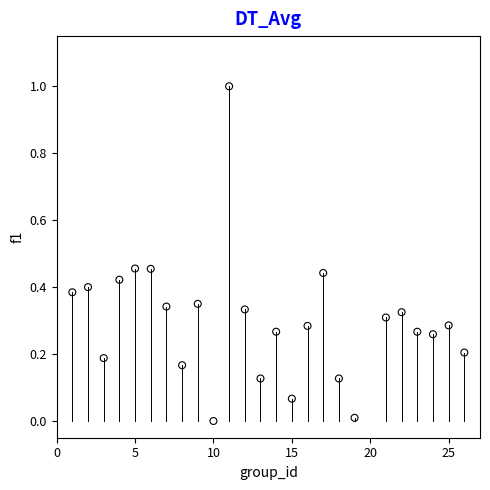

What is the range of Y values (max minus min)?

1.0